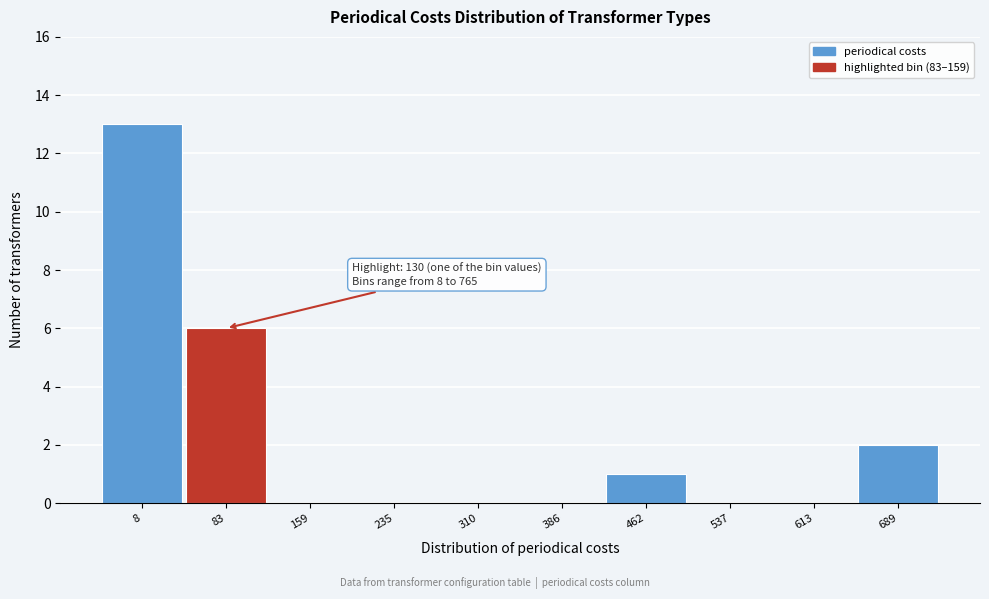

Reading right to left, extract all data points from this chart.

689=2	613=0	537=0	462=1	386=0	310=0	235=0	159=0	83=6	8=13